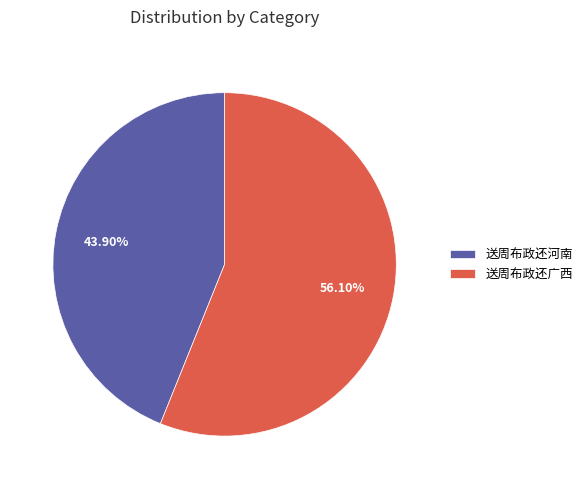

To the nearest percent, what is the combined percentage of 送周布政还广西 and 送周布政还河南?

100%